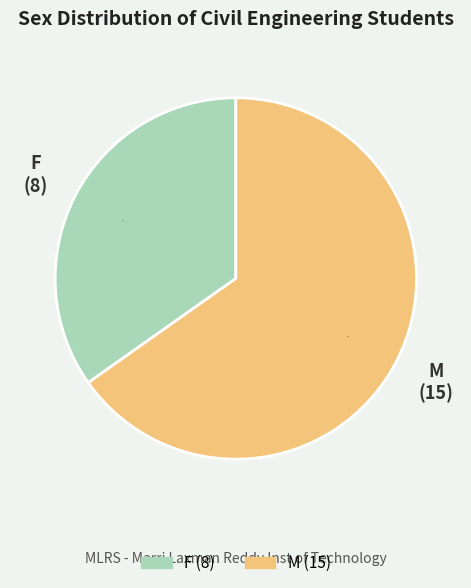

Is it true that F is 35% of the pie?

True